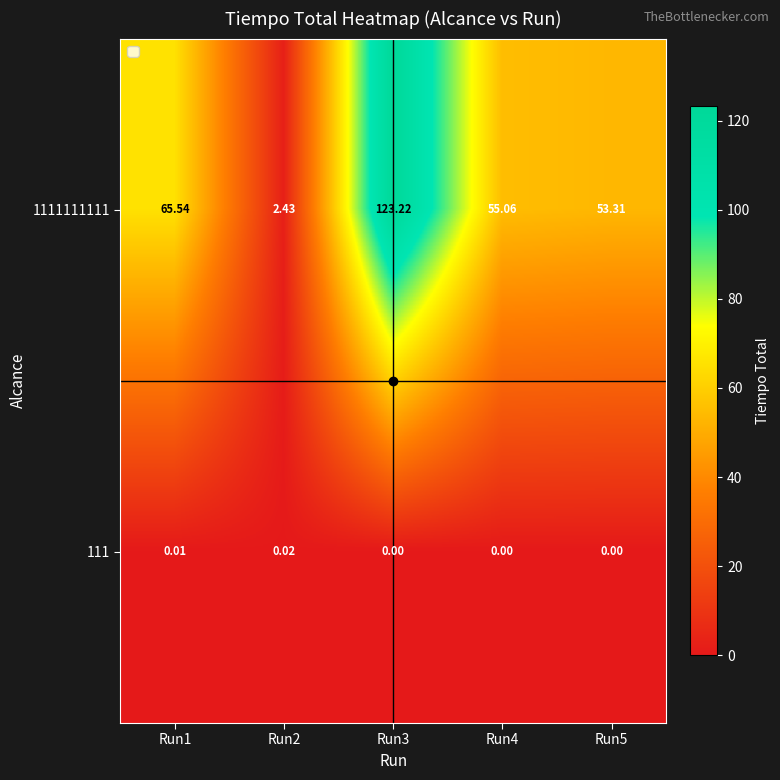

How many categories are shown in the chart?

5